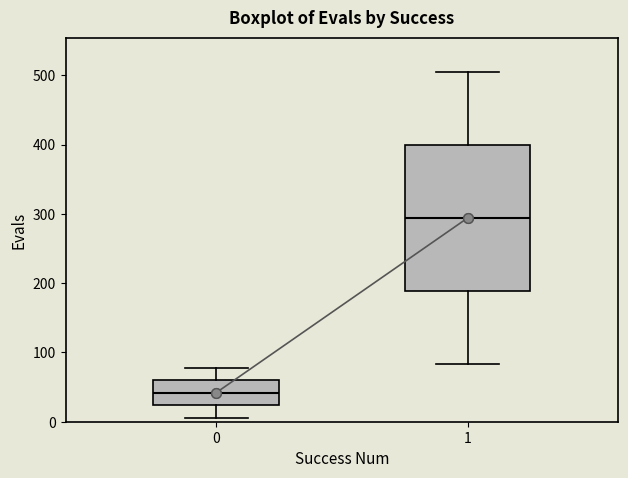

Reading left to right, read every box against the y-axis: the position of its median line, the range the box covers, and the ends of its whiskers. The values are not printed on the chart, so give them approximately, as read against the axis.

0: median 40, box 20 to 60, whiskers 10 to 80
1: median 290, box 190 to 400, whiskers 80 to 500